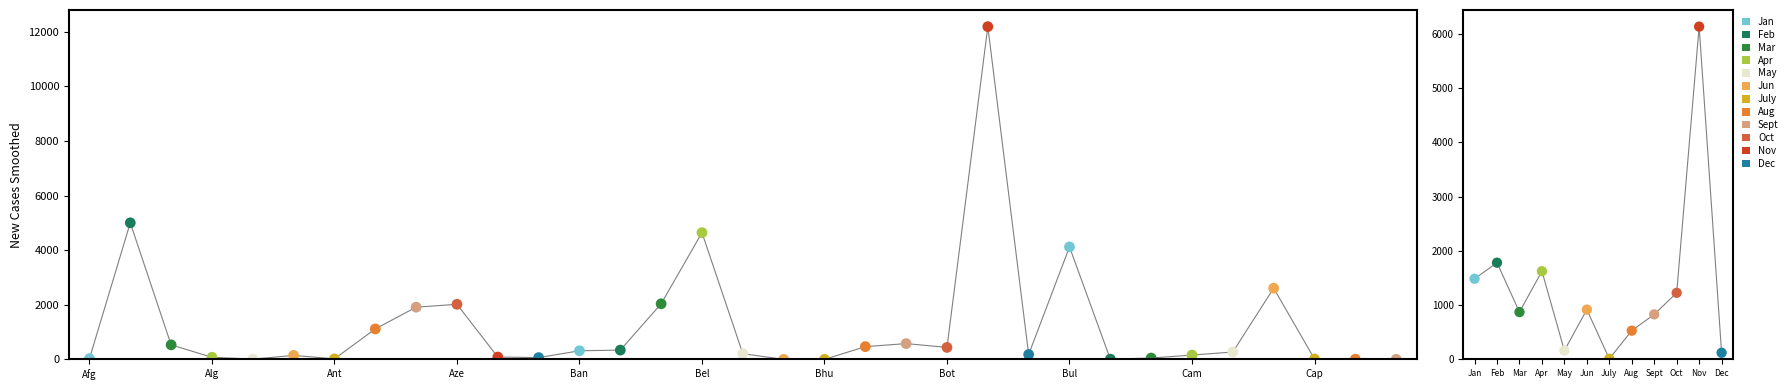

What is the change in value from Belize to Bosnia and Herzegovina?

+369.9